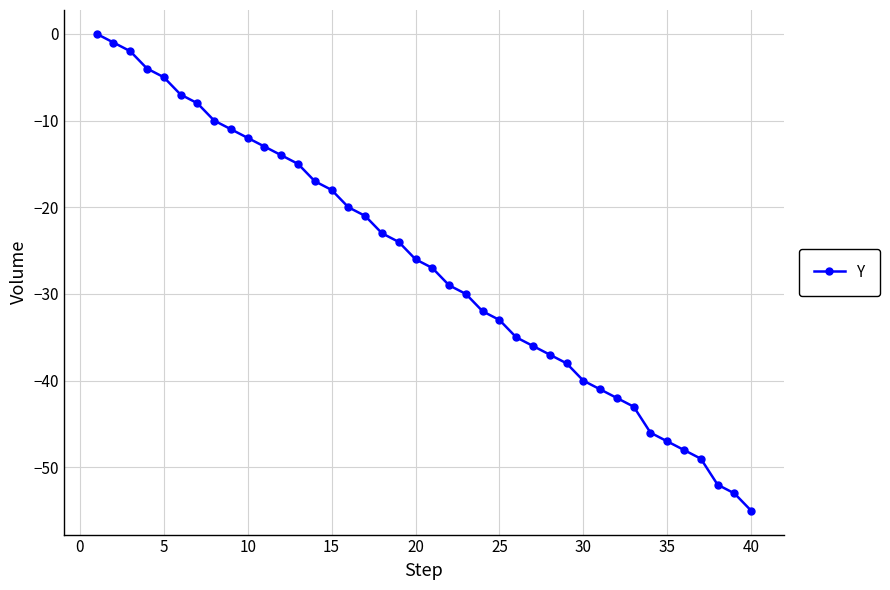

What is the value of the 9th point from the left?

-11